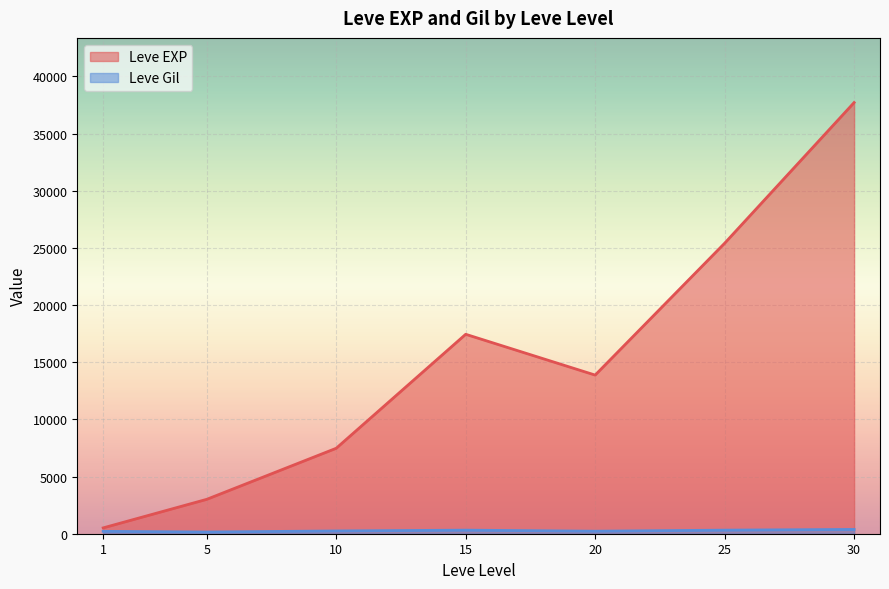

How many lines are shown in the chart?

2